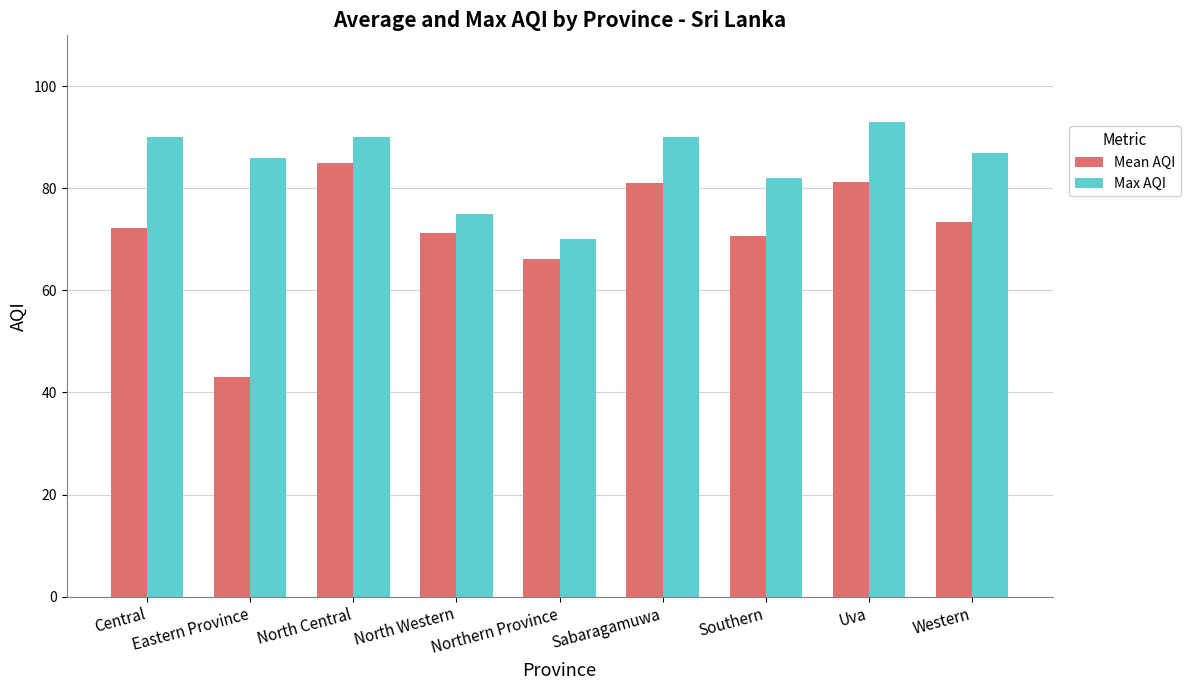

What are all the series names shown in the legend?

Mean AQI, Max AQI